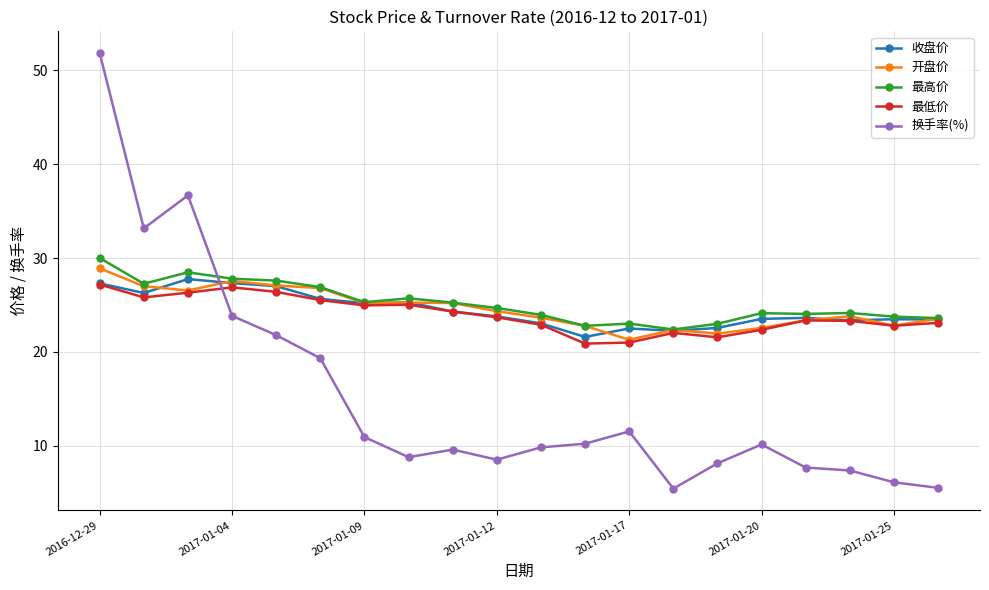

Which series has the largest range (max minus min)?

换手率(%)